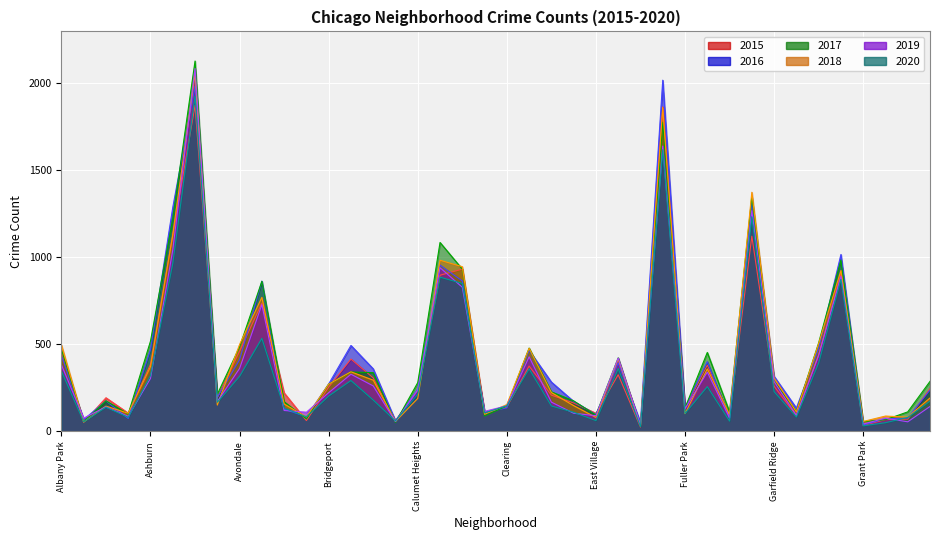

How many data points in 2015 are less than 245?

20